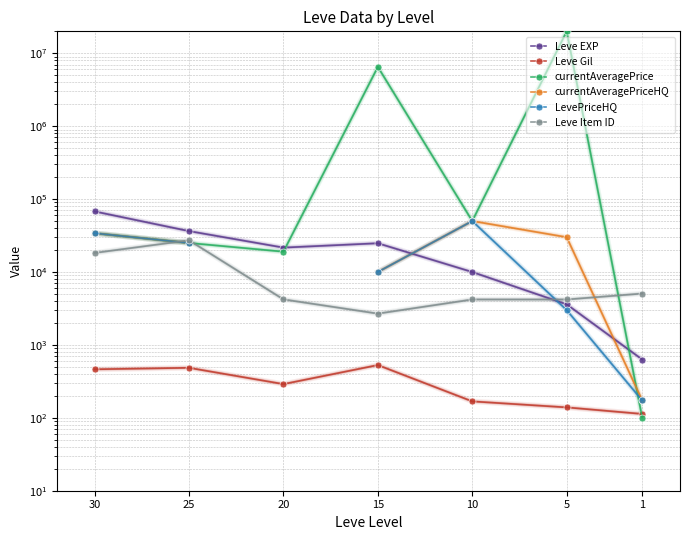

Rank the series by their maximum value, from lowest to highest.

Leve Gil, Leve Item ID, currentAveragePriceHQ, LevePriceHQ, Leve EXP, currentAveragePrice